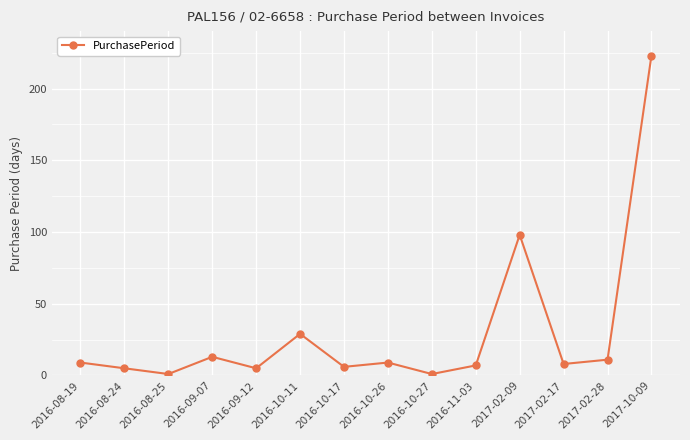

How many series are shown in this chart?

1